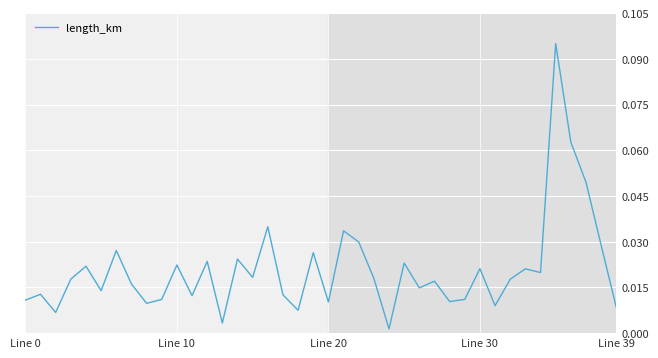

Does the chart have visible grid lines?

Yes